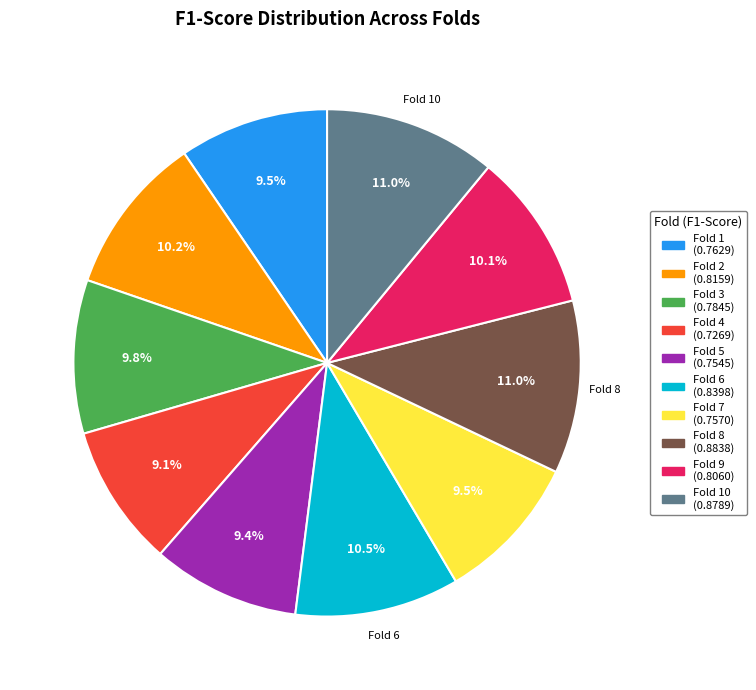

Does any single category account for the majority?

No